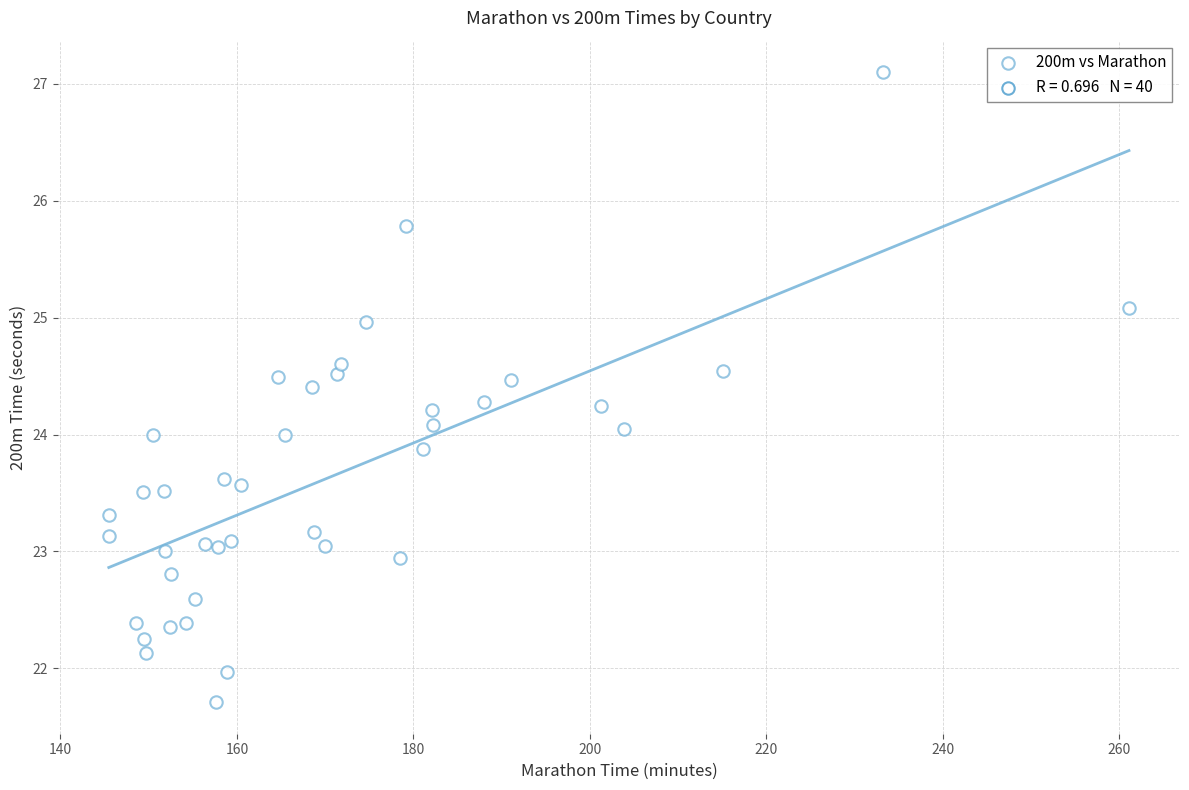

What is the range of X values (max minus min)?

115.7